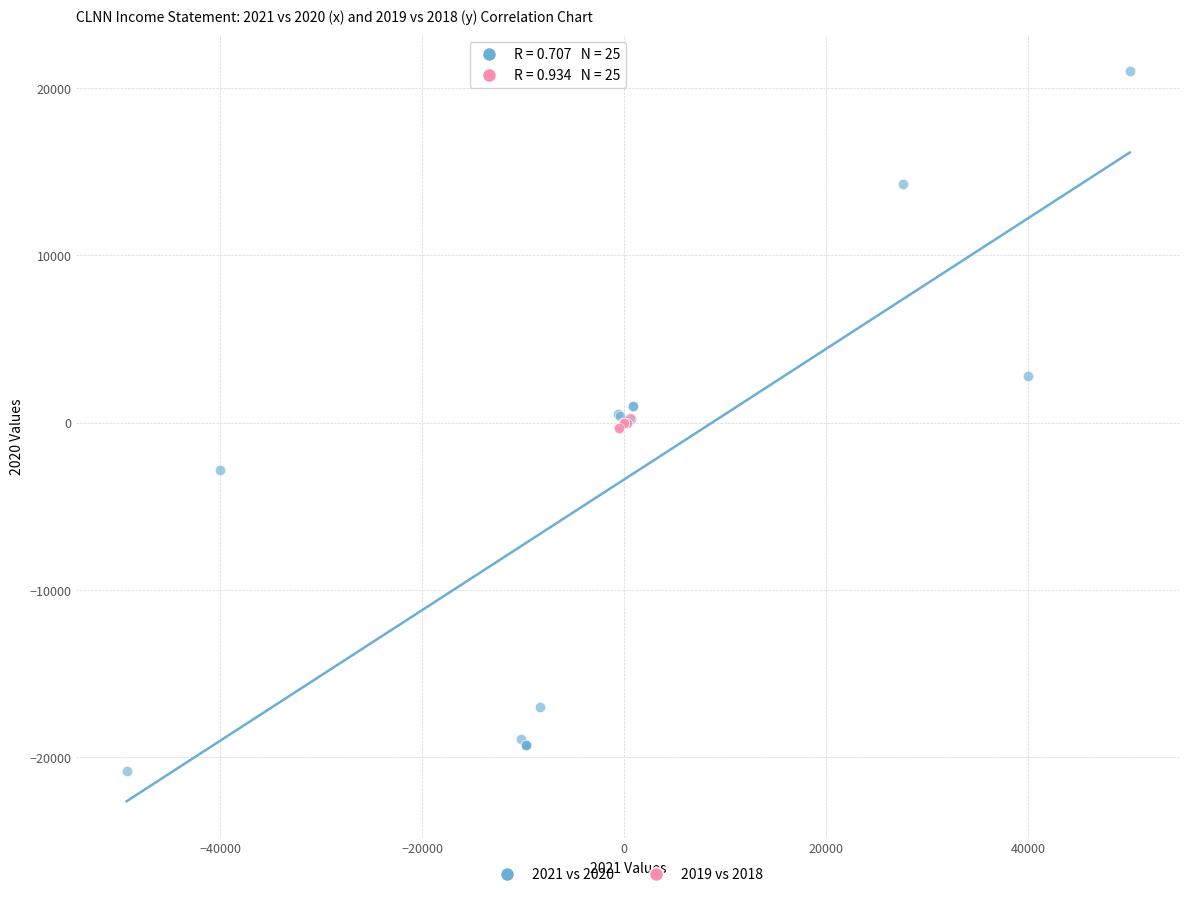

Which series reaches the maximum Y coordinate?

2021 vs 2020